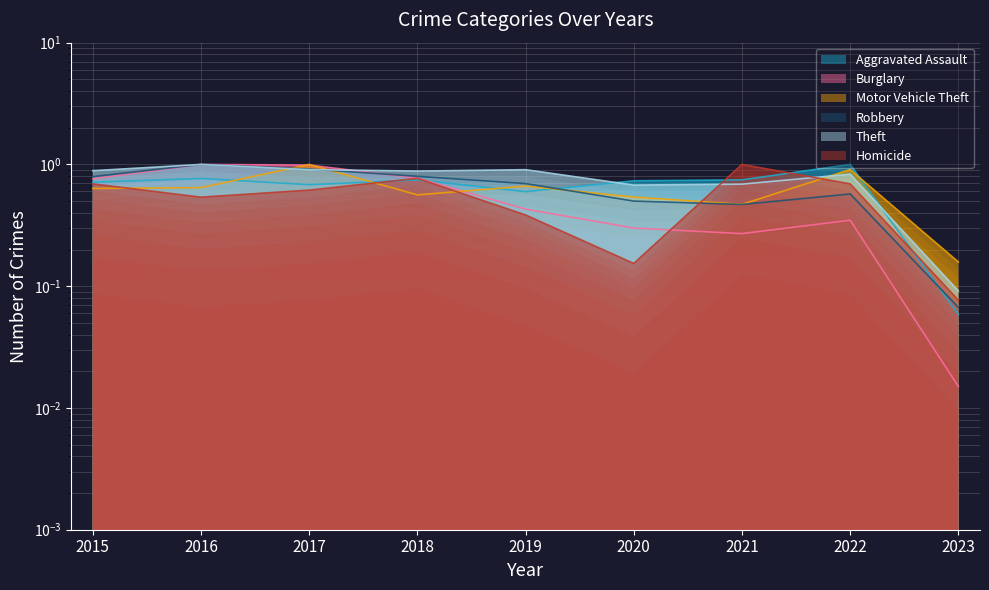

Which series ends up on top after the final intersection of Homicide and Motor Vehicle Theft?

Motor Vehicle Theft